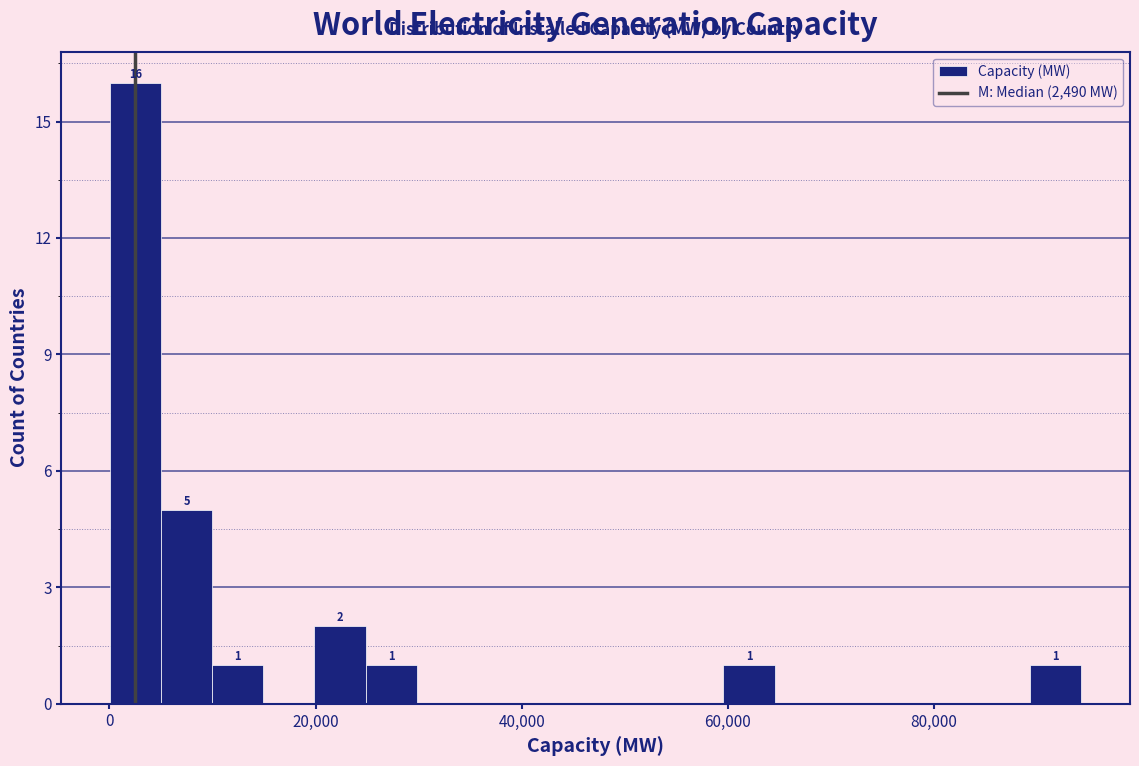

Read against the x-axis, roughly where is the centre of the tallest bar?

2000